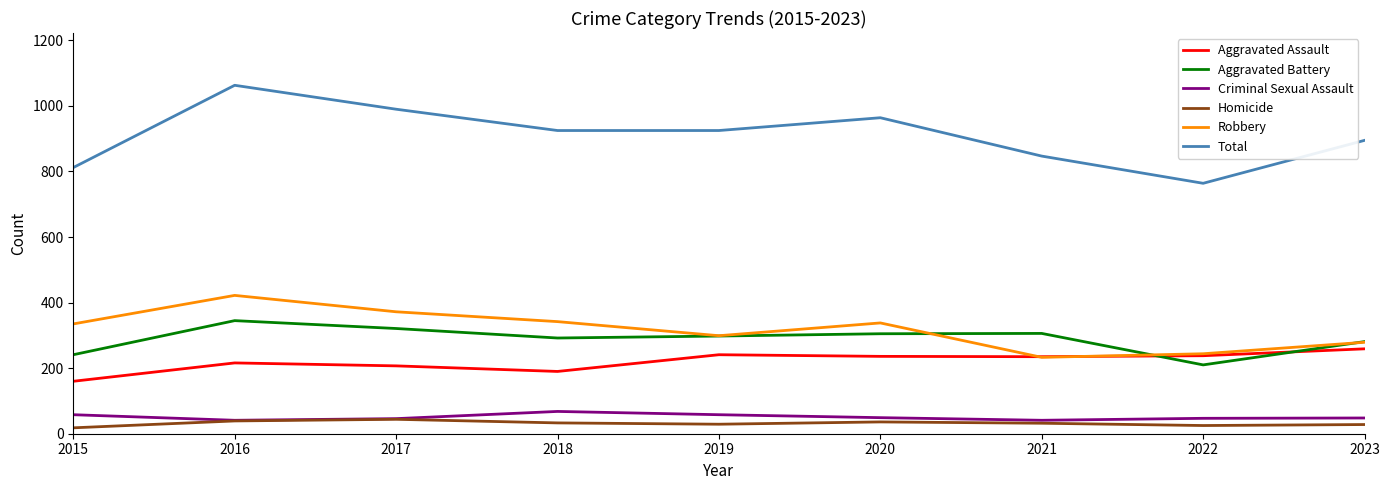

True or false: Criminal Sexual Assault has a value of 47 at 2022.

True